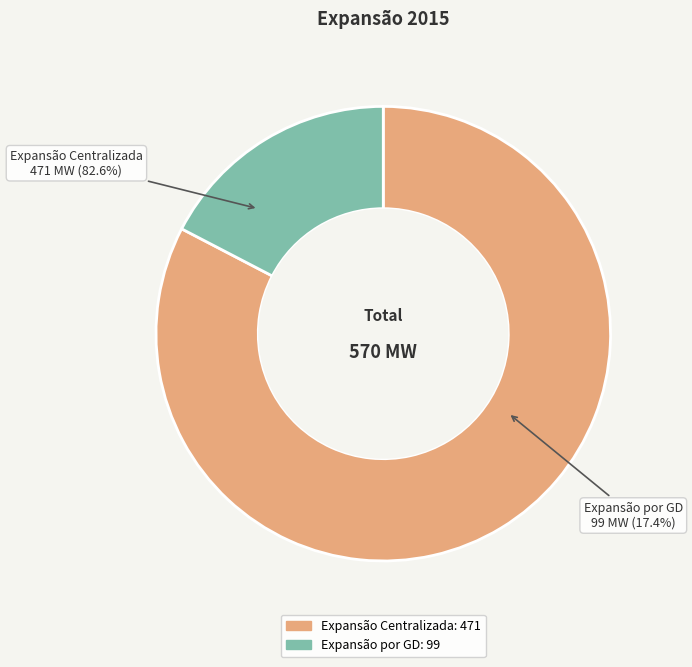

Rank the categories by value from highest to lowest.

Expansão Centralizada, Expansão por GD